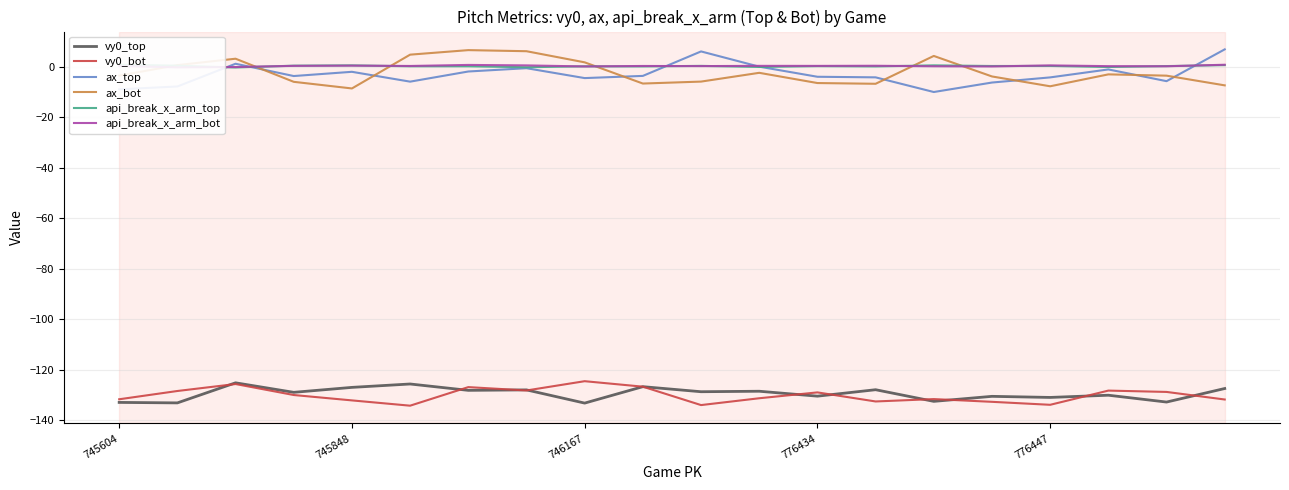

At 6, list the series in order from smallest to largest.

vy0_top, vy0_bot, ax_top, api_break_x_arm_top, api_break_x_arm_bot, ax_bot